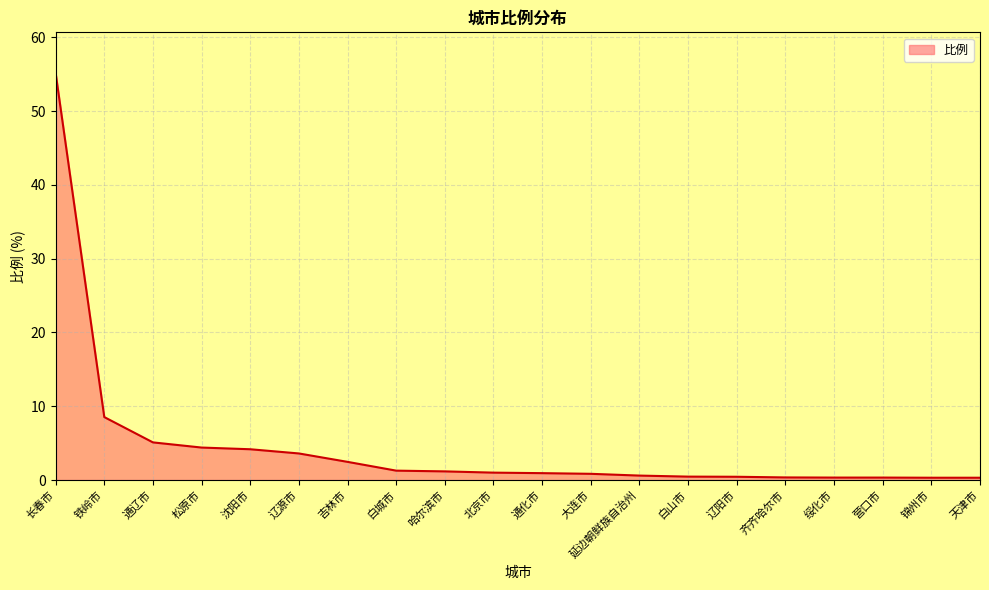

What is the minimum value shown in the chart?

0.3